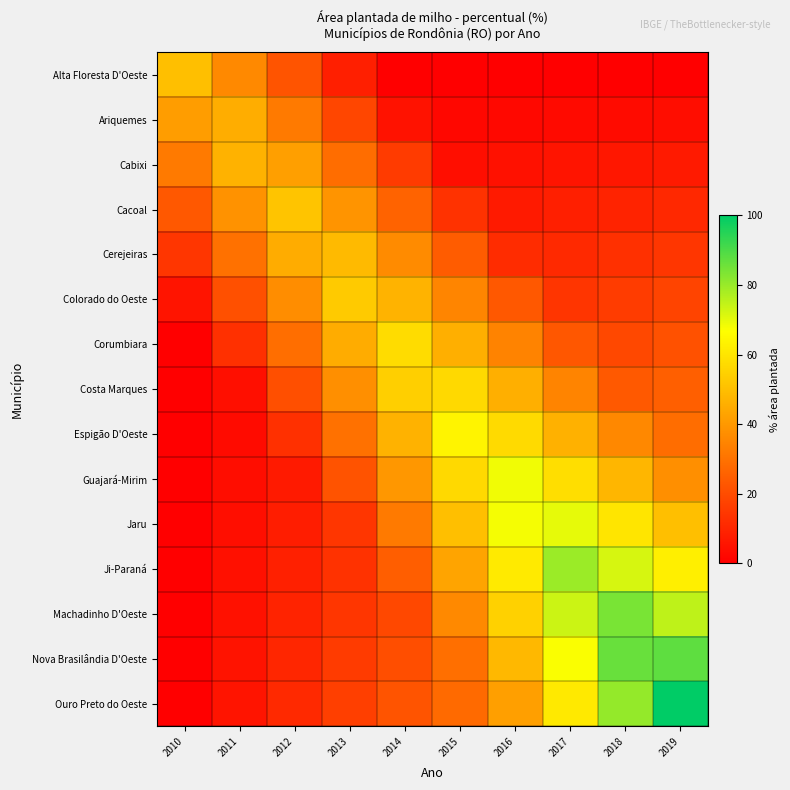

What is the spread (max minus min) of values at 2014?

57.5